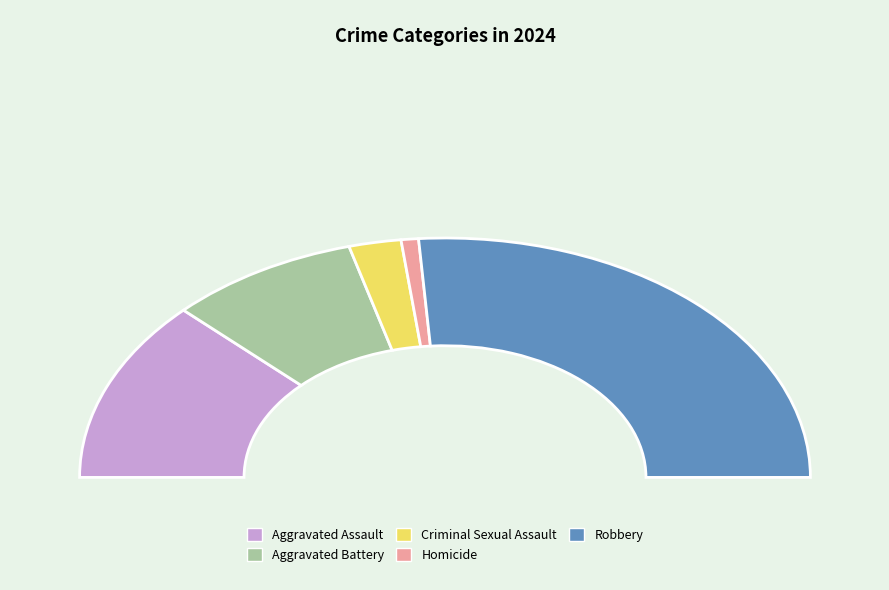

Is it true that Criminal Sexual Assault is 1% of the pie?

False